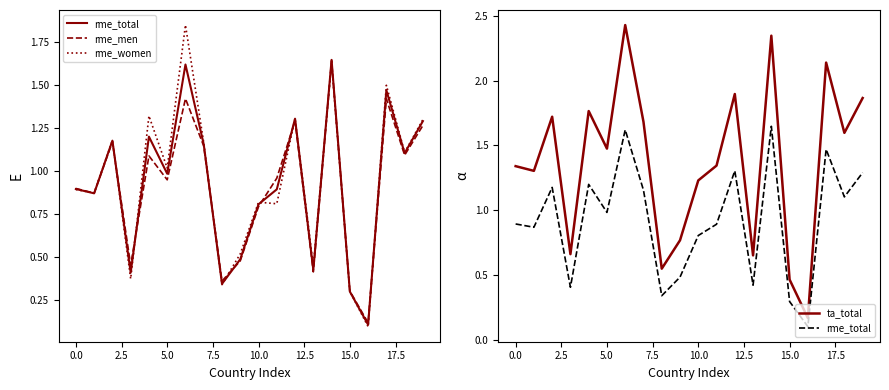

True or false: rme_women has a value of 0.1 at 17.5.

False